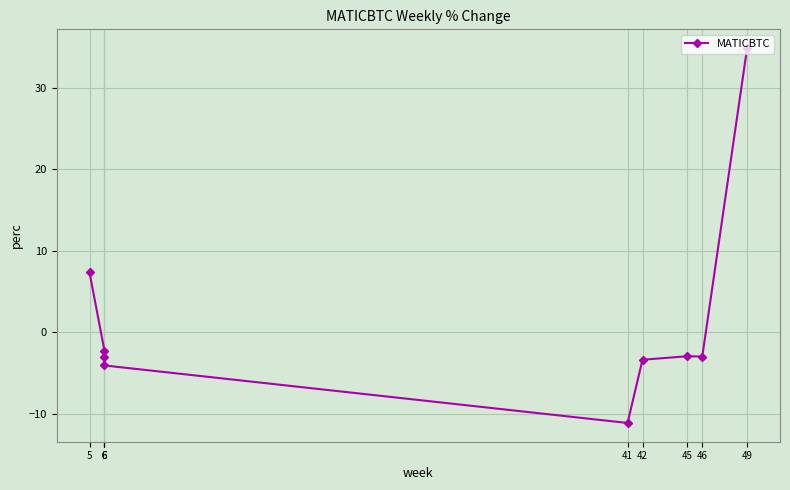

Is this an area chart (filled region under the line)?

No